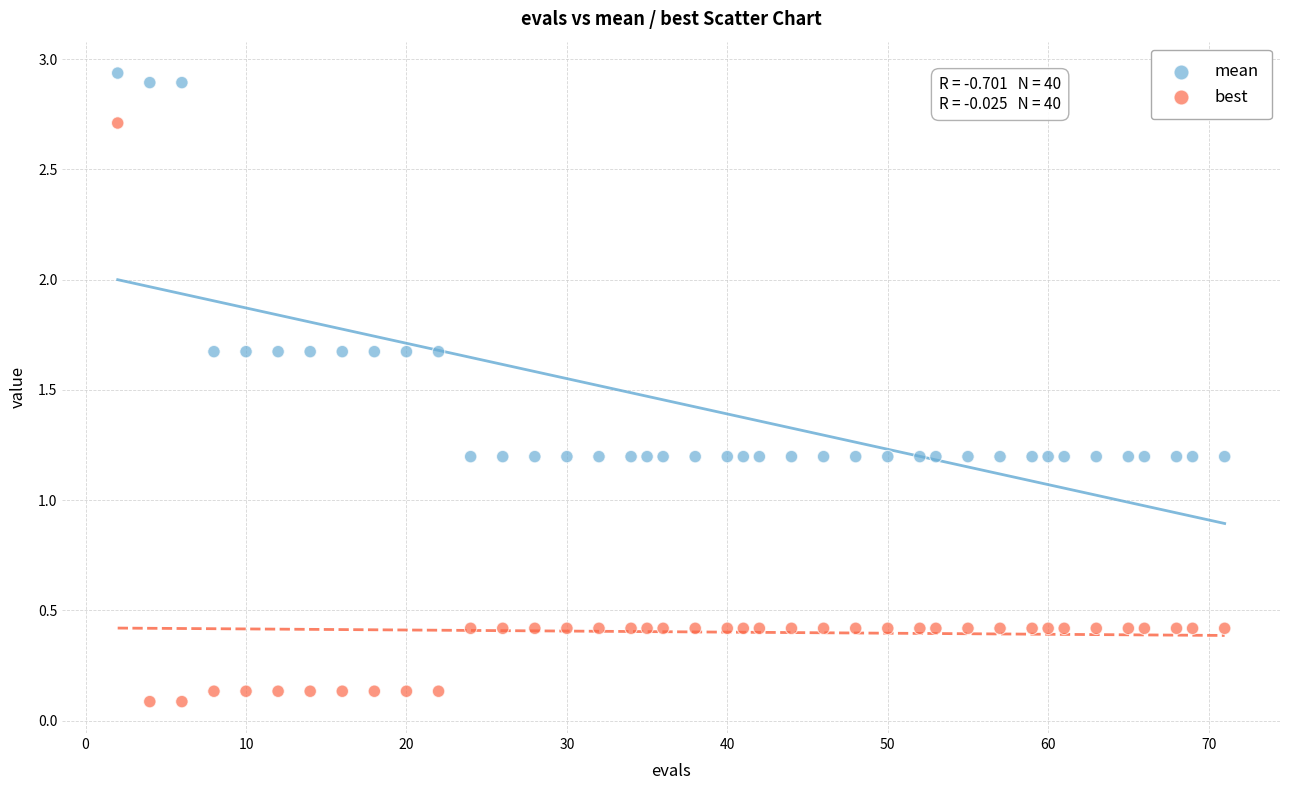

What is the X range (max minus min) for the scatter plot?

69.0